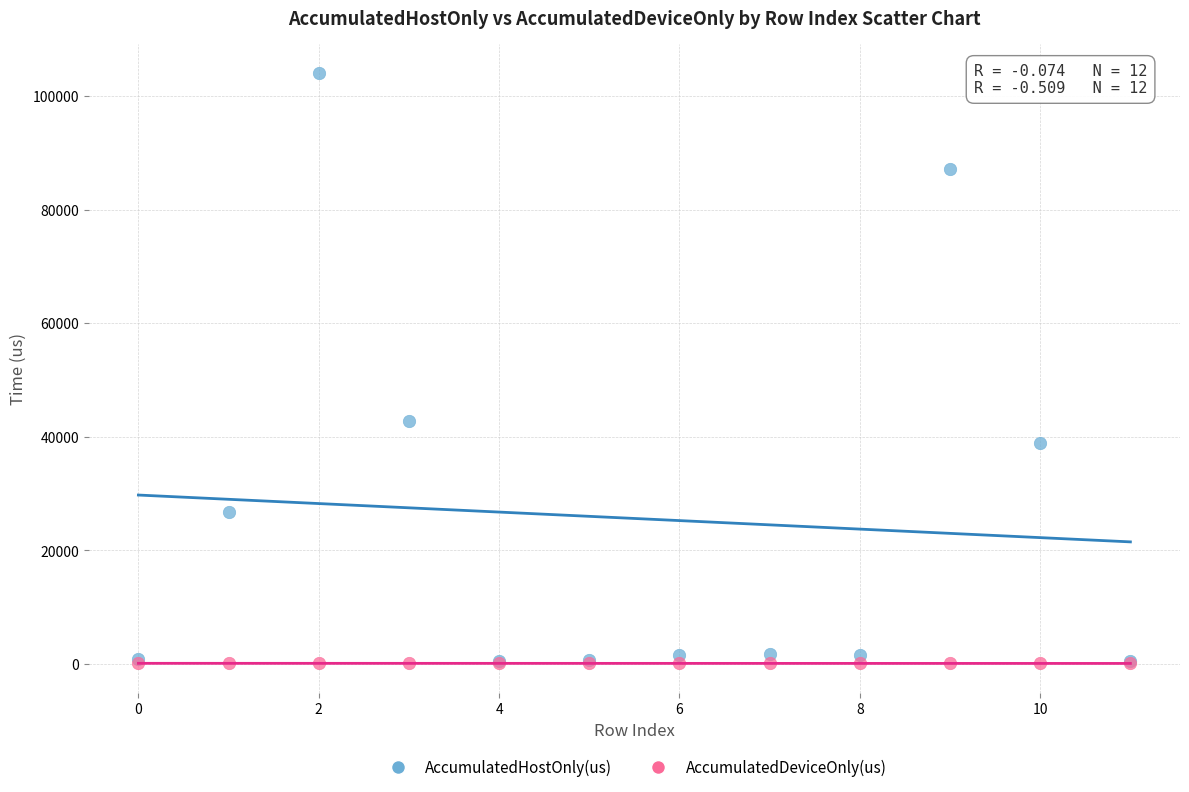

In the AccumulatedHostOnly(us) series, what Y value is closest to 52231?

42809.5